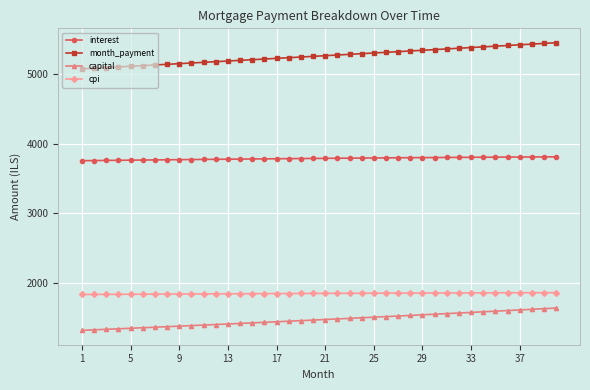

Does the chart have visible grid lines?

Yes